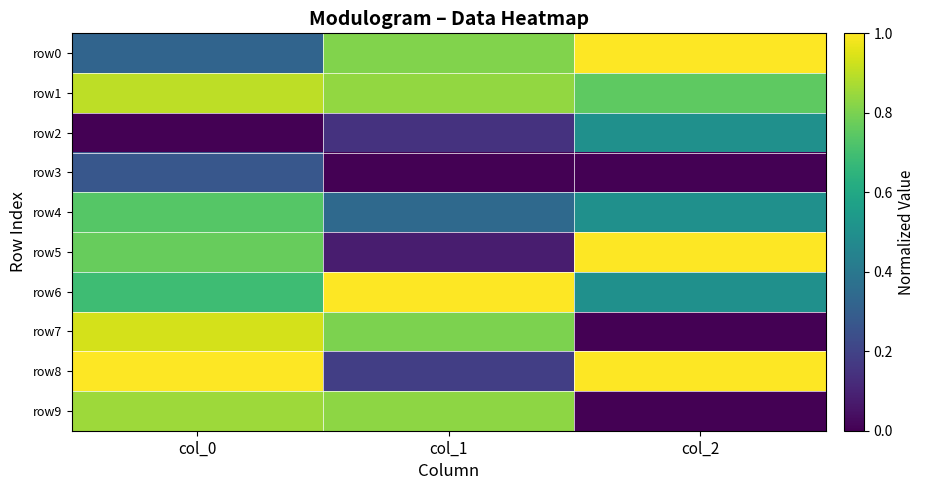

At how many categories does at least one series exceed 0?

3